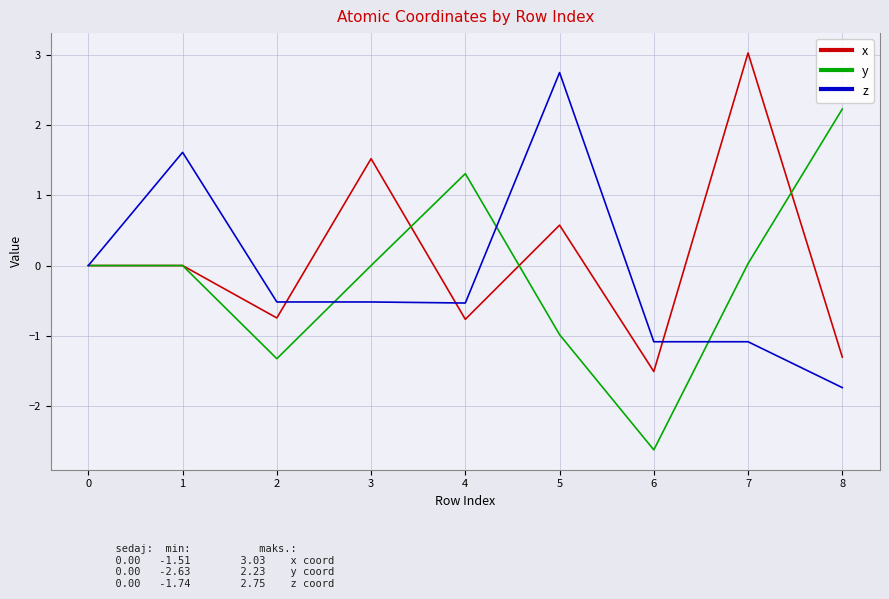

Is this an area chart (filled region under the line)?

No